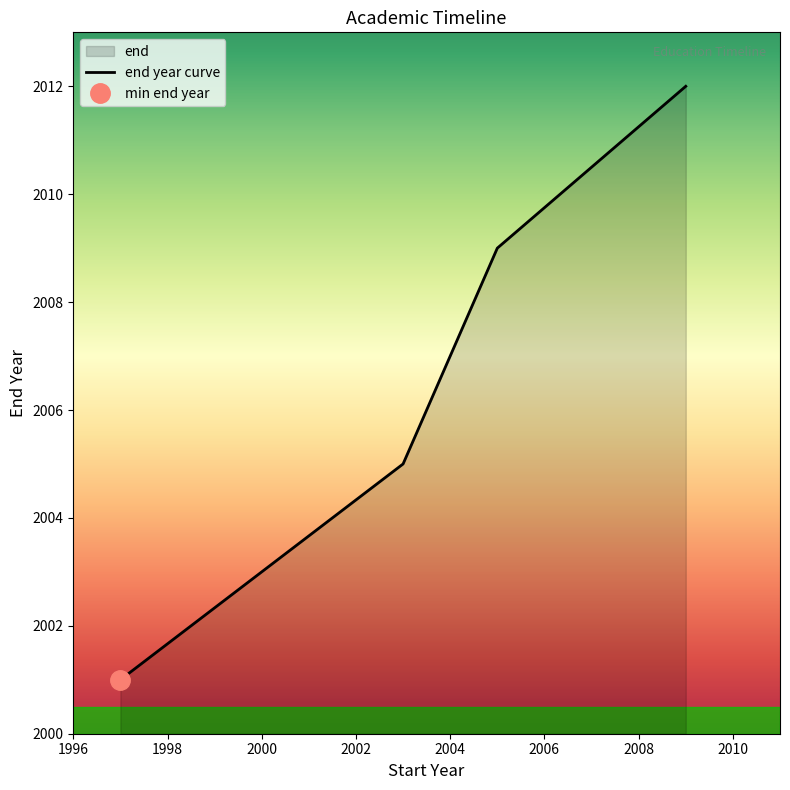

Does the chart have visible grid lines?

No